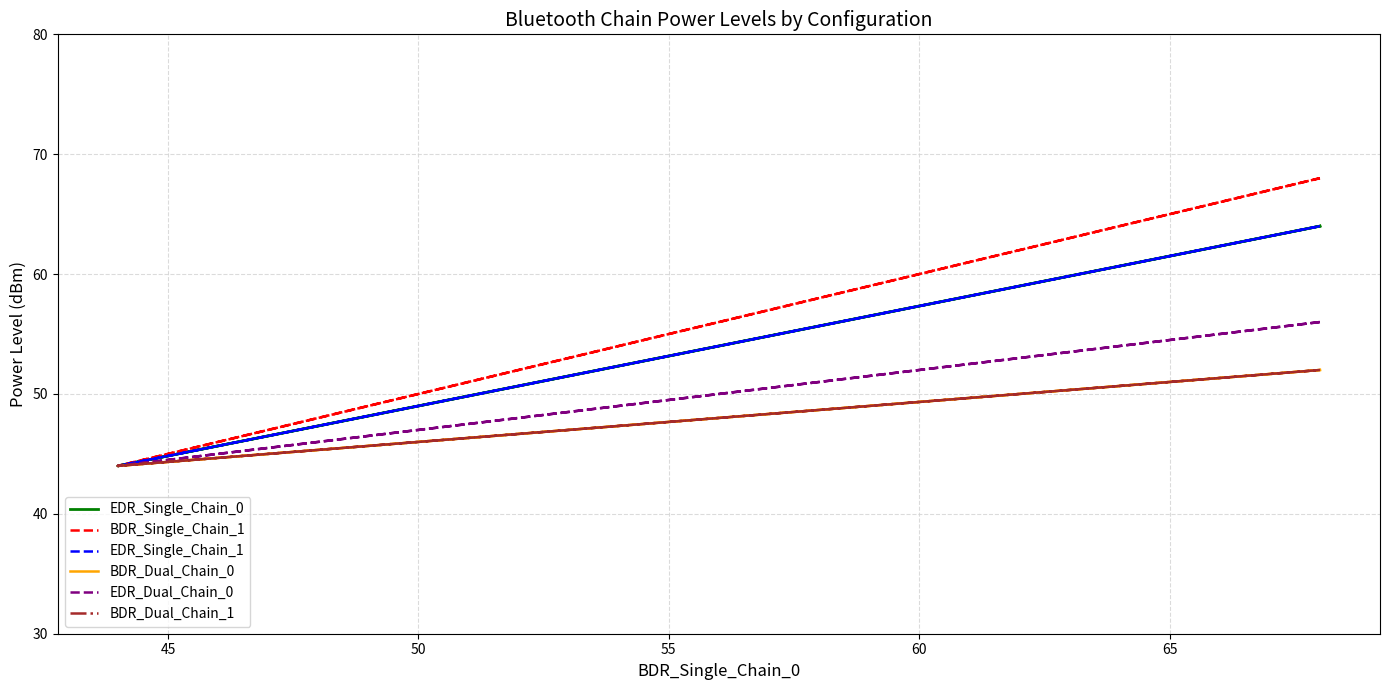

What is the difference between the maximum and second lowest values in the EDR_Dual_Chain_0 series?

12